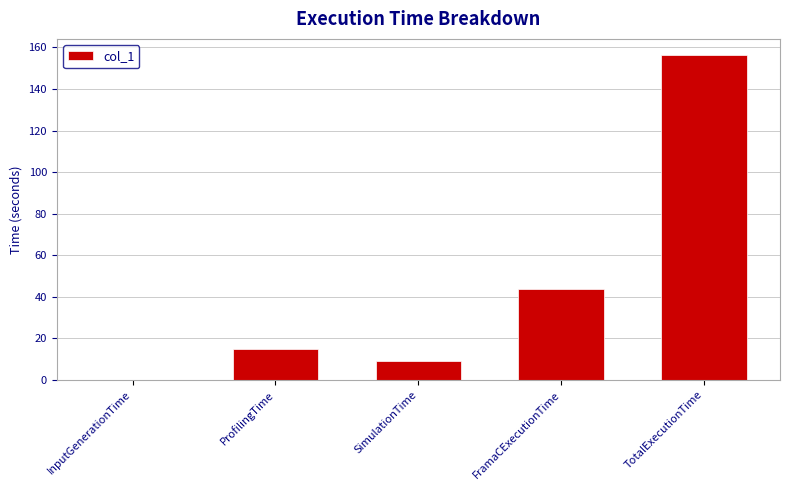

Which category has the highest value across all series?

TotalExecutionTime